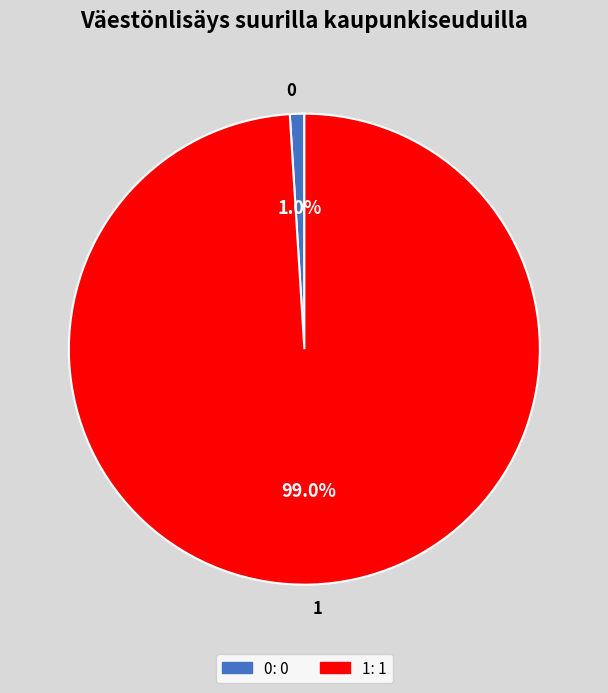

Which category accounts for the majority?

1